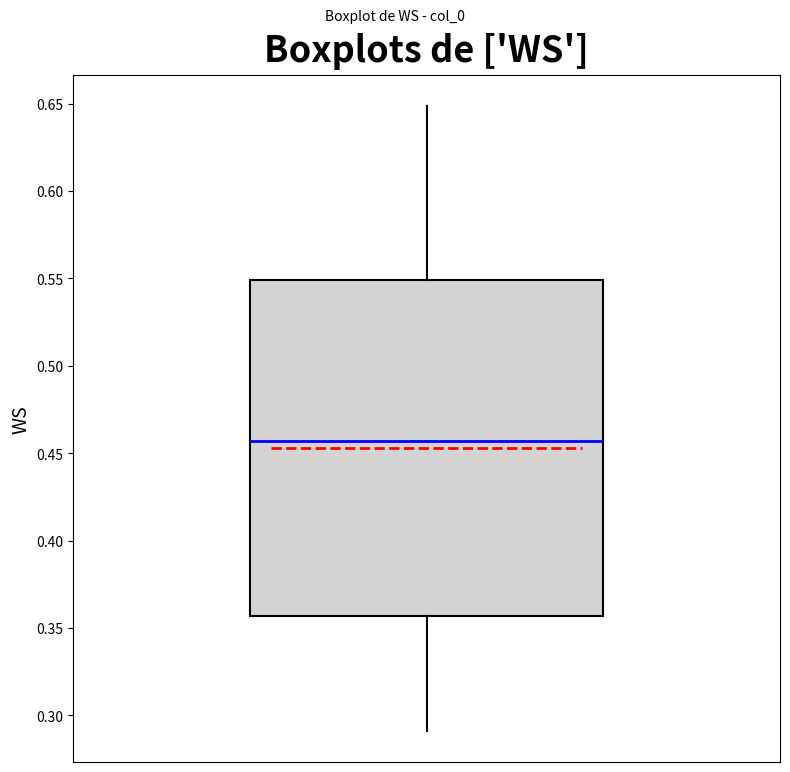

Where is the lower edge of the box on the y-axis? The values are not printed on the chart, so give them approximately, as read against the axis.

0.355